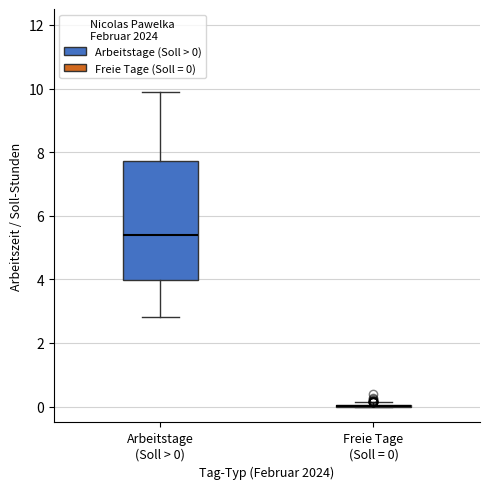

Comparing the boxes themselves (not the whiskers), which one is the tallest?

Arbeitstage (Soll > 0)